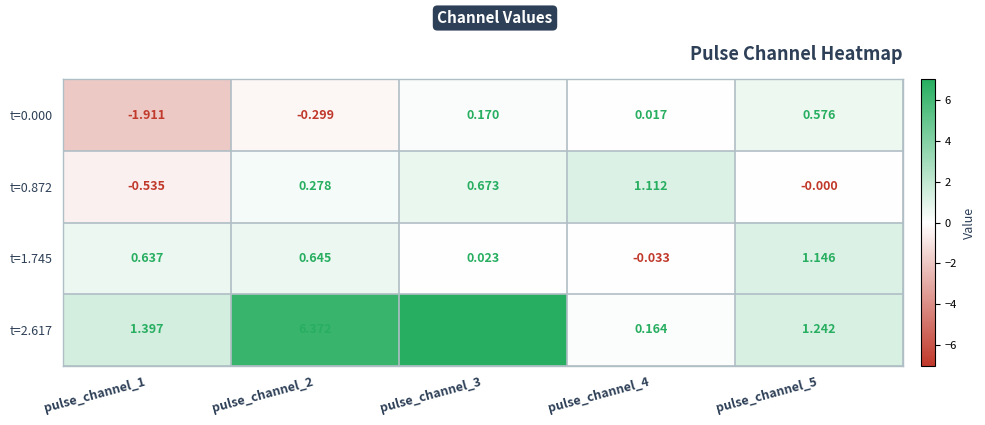

Is the value of t=0.000 at pulse_channel_5 greater than the value of t=2.617 at pulse_channel_4?

Yes